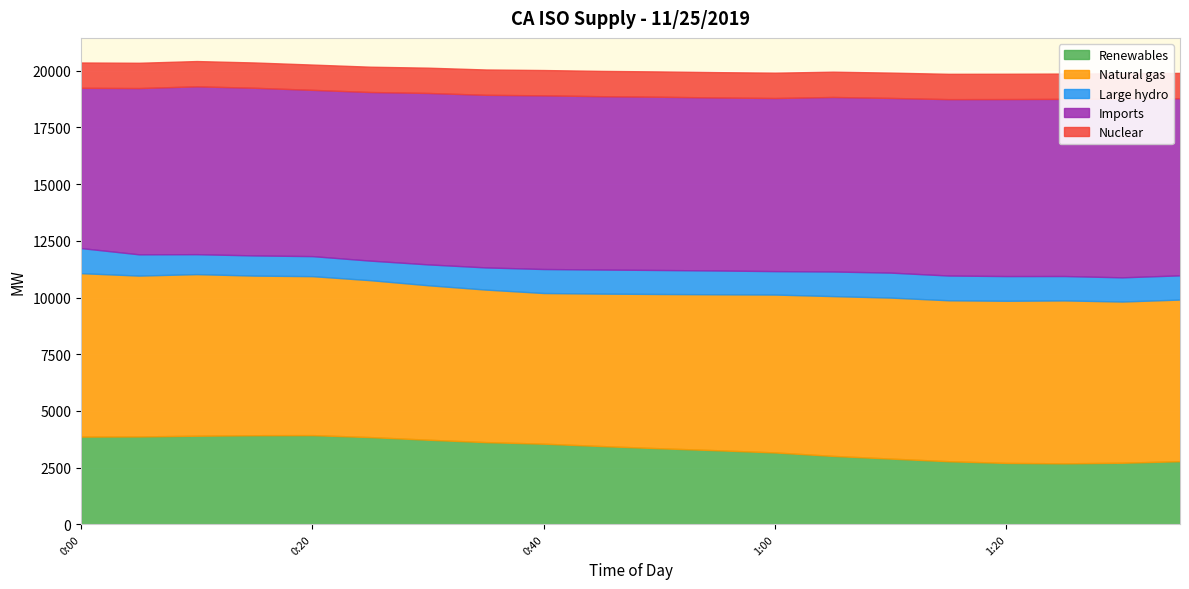

What is the sum of the Natural gas values at 0:30 and 0:35?

13533